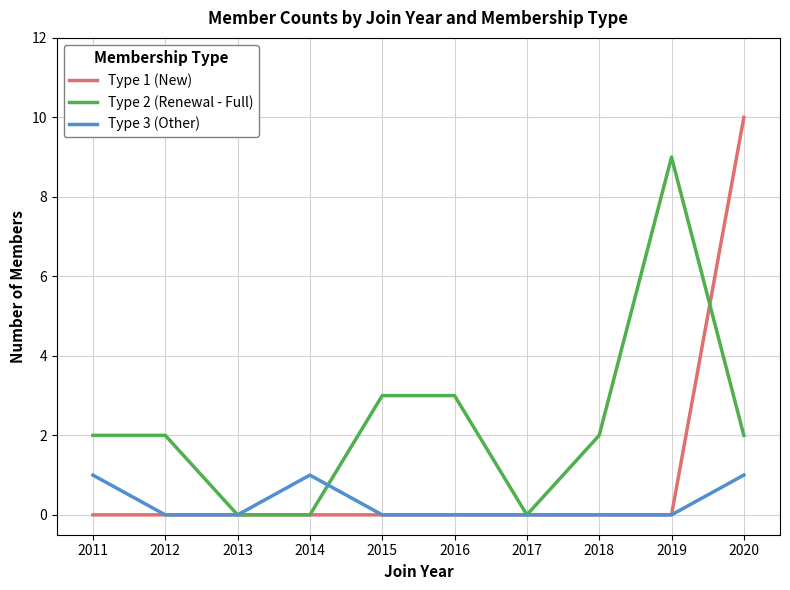

Is it true that Type 1 (New) equals 0 at 2013?

True